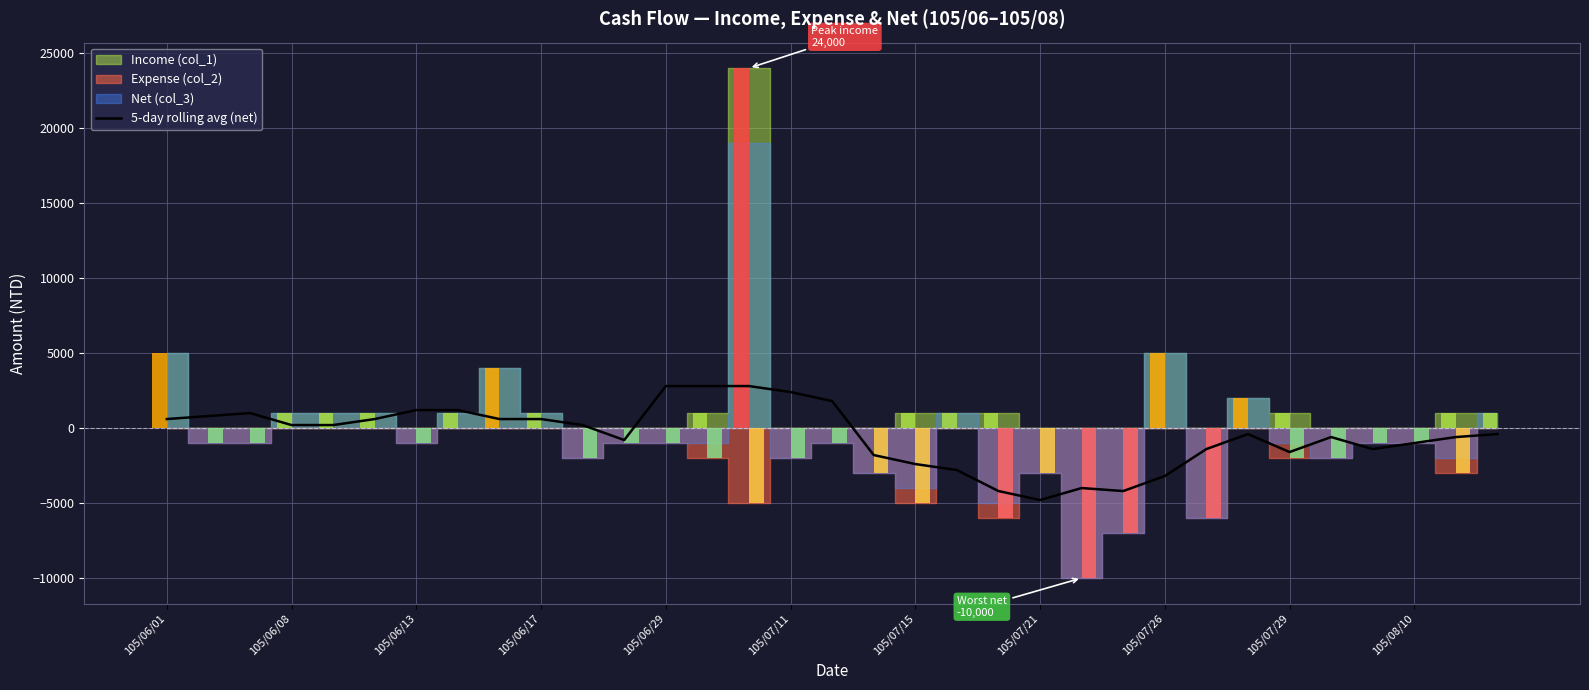

How many positive values are there?

16